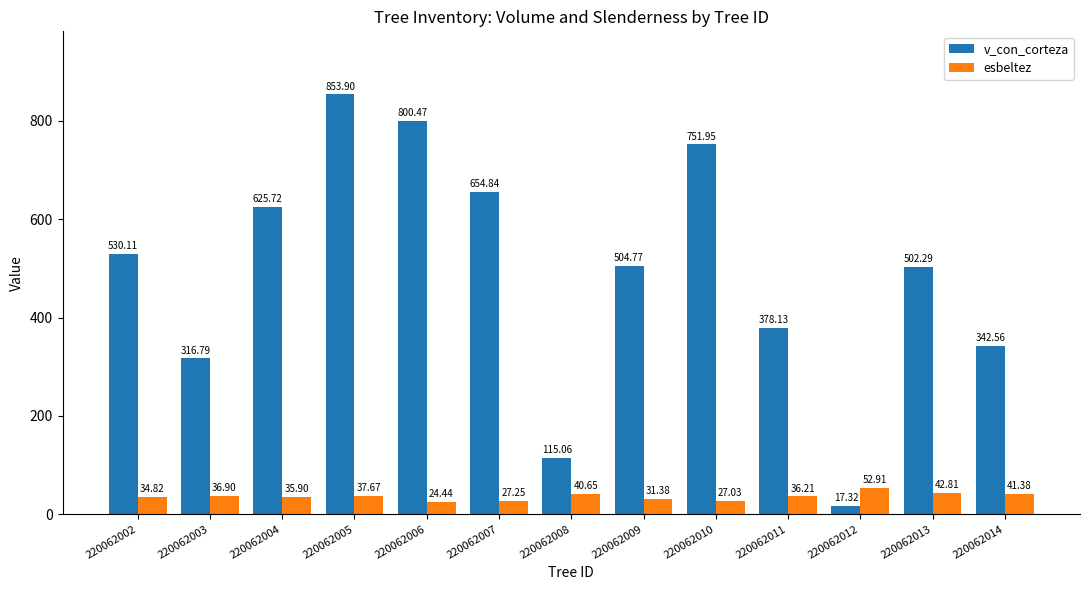

Rank the series at 220062008 from lowest to highest value.

esbeltez, v_con_corteza